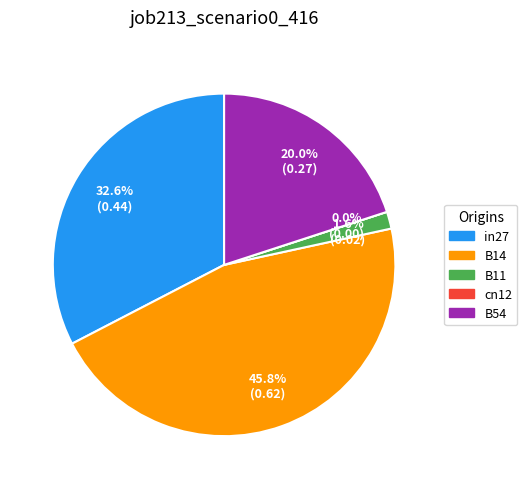

The B11 slice represents 8% of the pie. True or false?

False